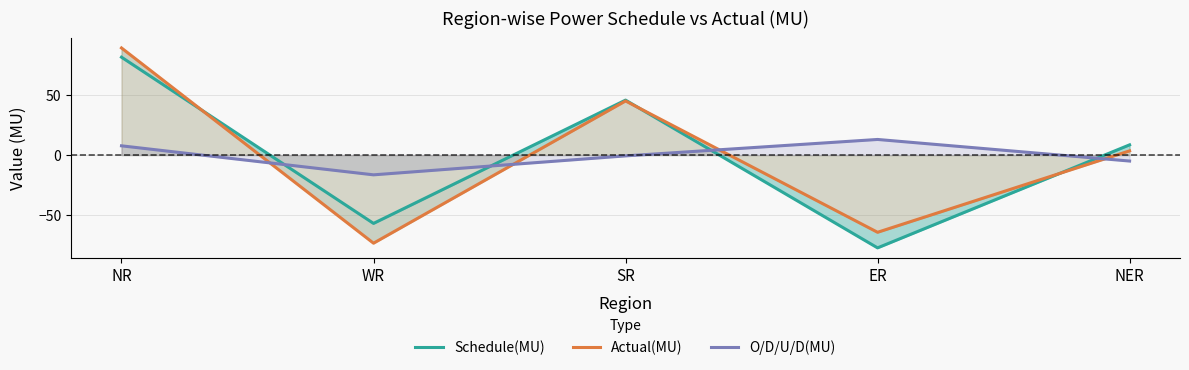

Is the value of Schedule(MU) at NR greater than the value of O/D/U/D(MU) at ER?

Yes